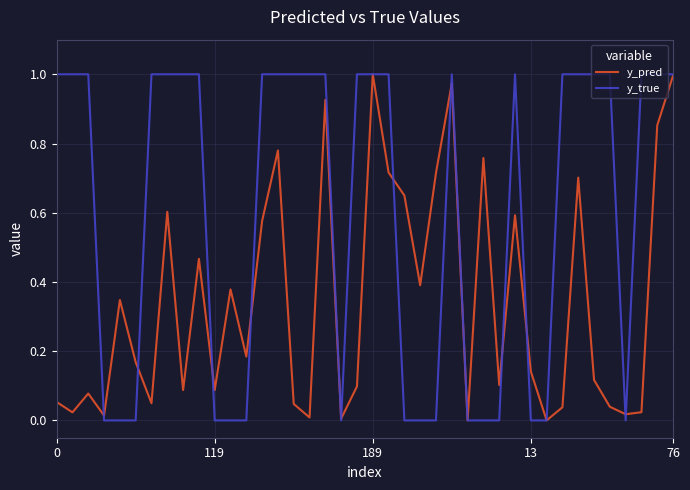

Does the chart display data point markers on the line(s)?

No